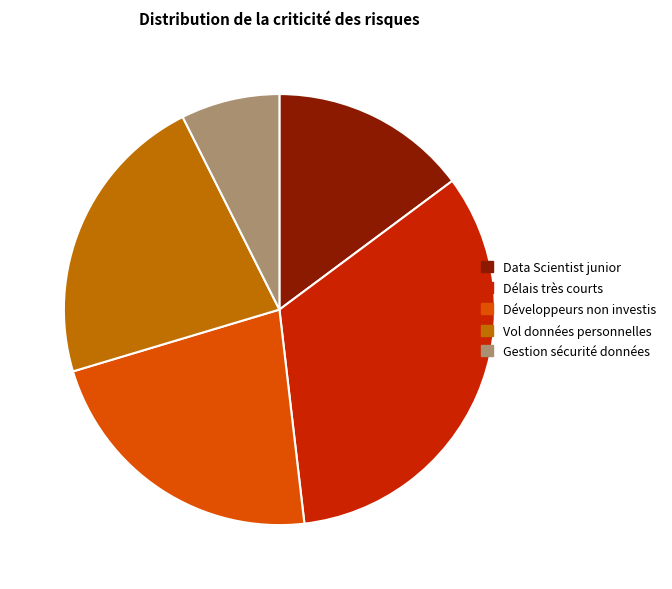

Which slice is the largest?

Délais très courts